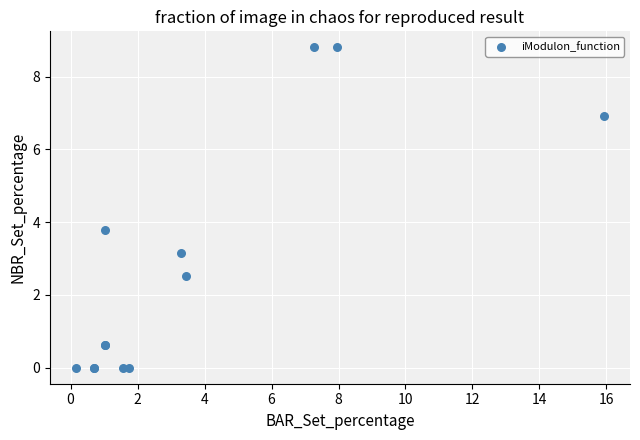

What Y value in the scatter plot is closest to 4?

3.8